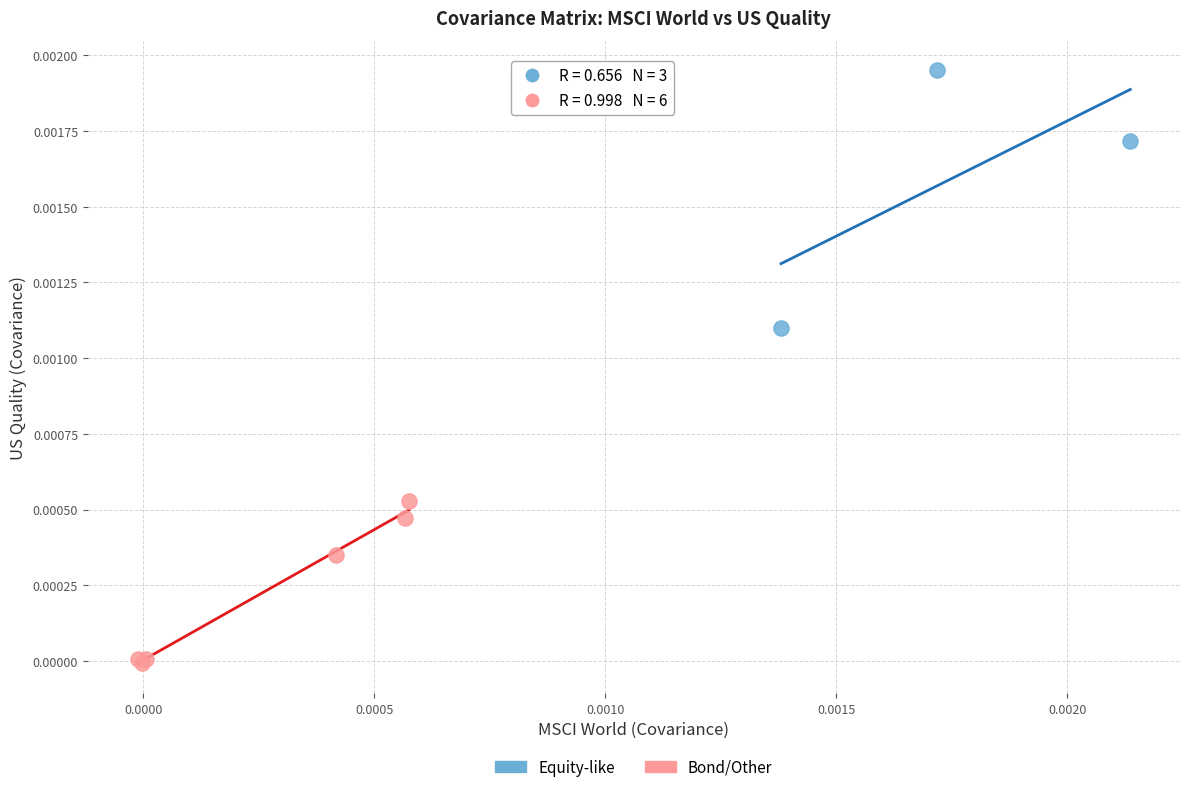

Which series has the largest Y range (max minus min)?

Equity-like